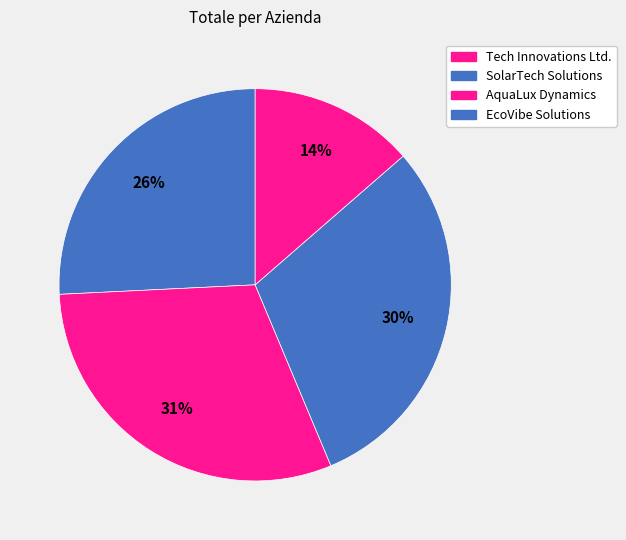

Count the number of slices in the pie.

4